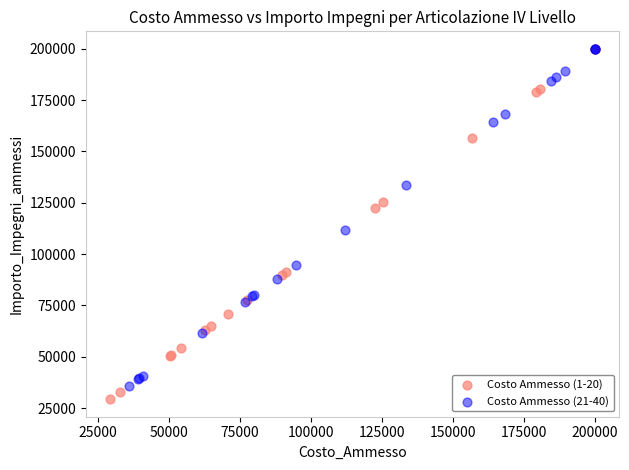

What are all the series names shown in the legend?

Costo Ammesso (1-20), Costo Ammesso (21-40)